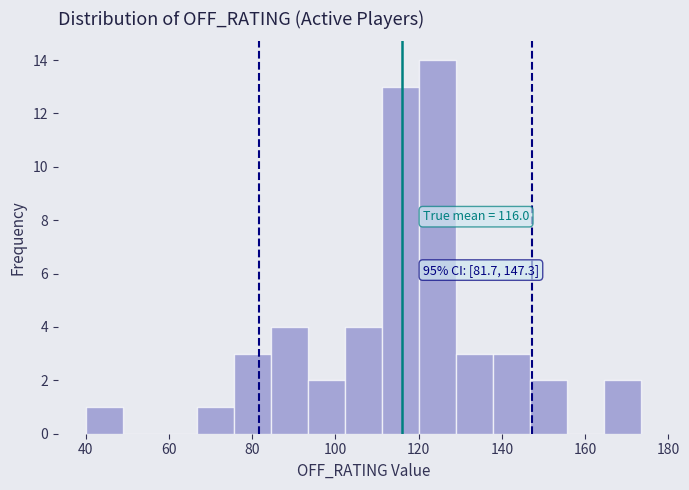

Which range on the x-axis has the tallest bar?

120 to 128